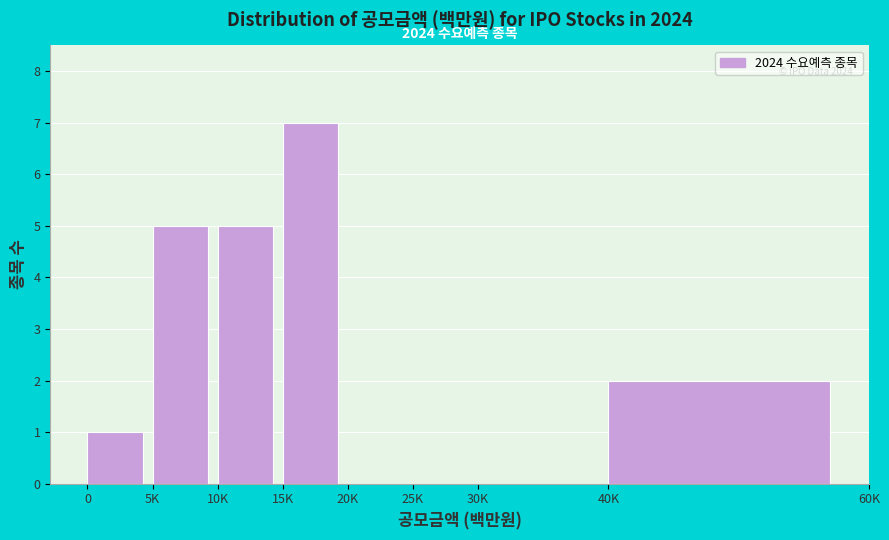

Reading left to right, extract all data points from this chart.

0=1	5K=5	10K=5	15K=7	20K=0	25K=0	30K=0	40K=2